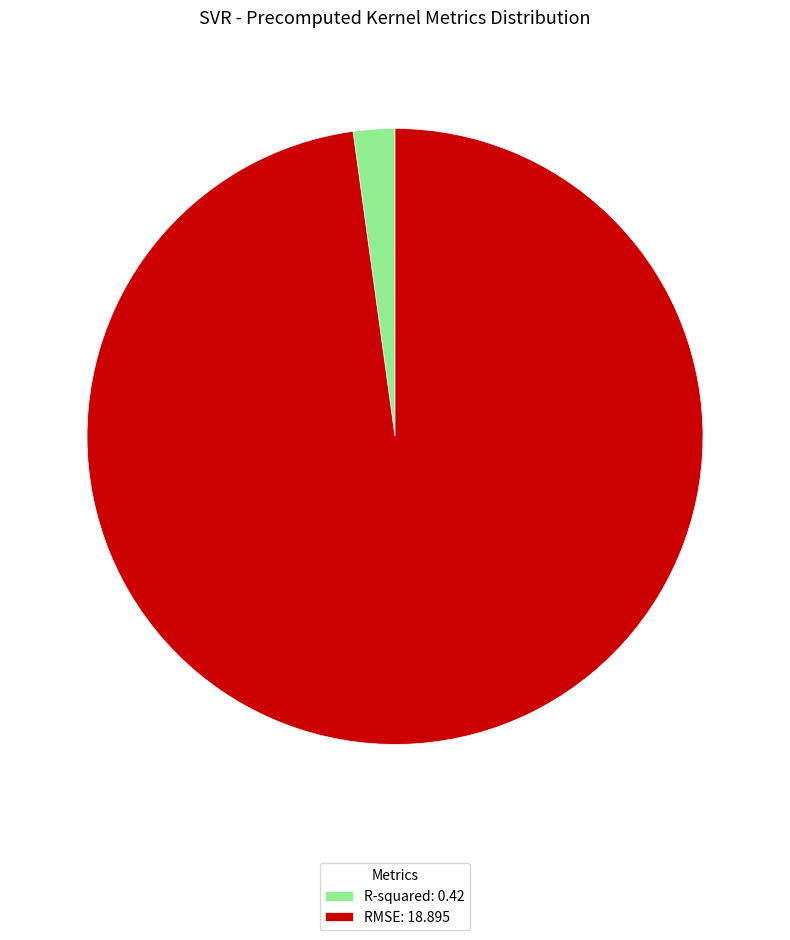

Count the number of slices in the pie.

2